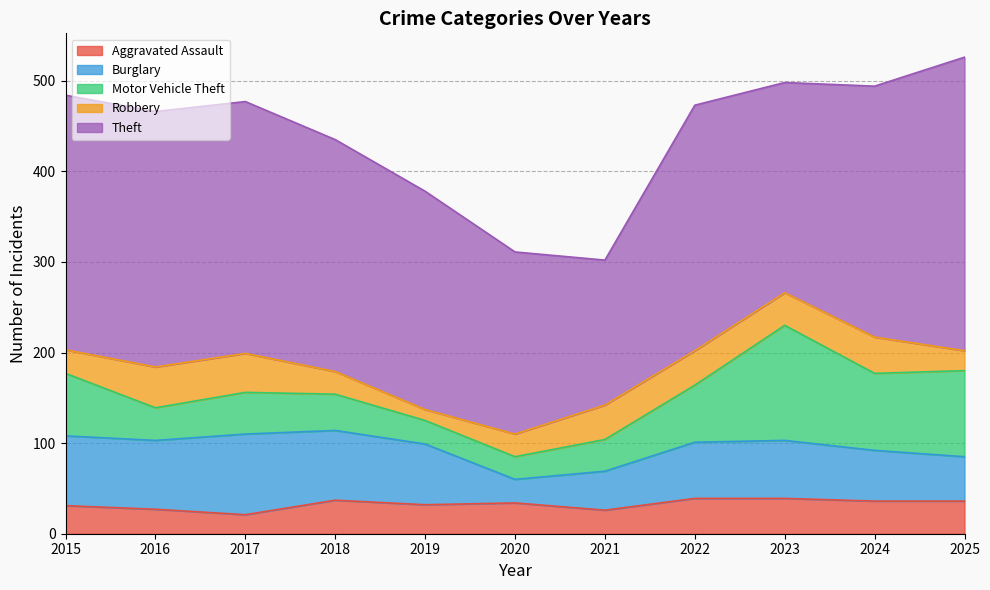

Where does the Robbery series first go above 36?

2016